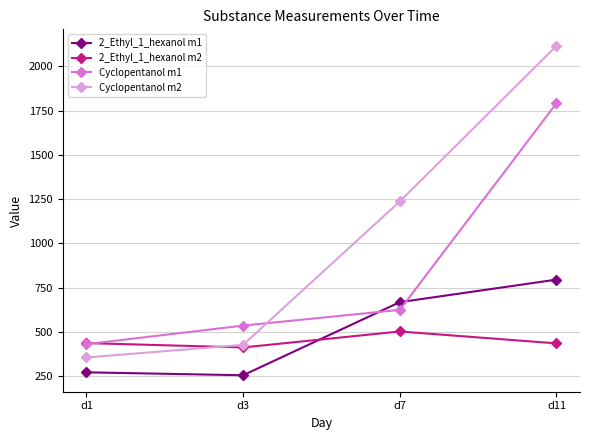

How many lines are shown in the chart?

4